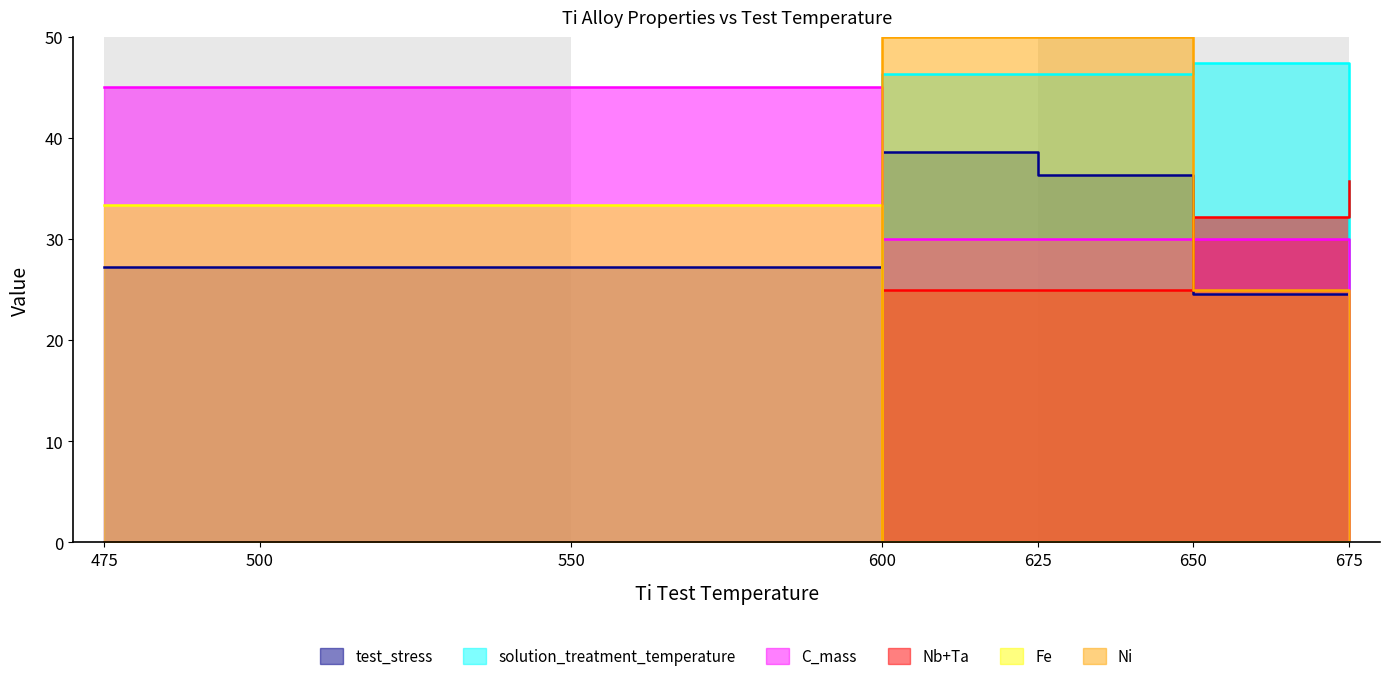

What is the greatest value displayed?

50.0